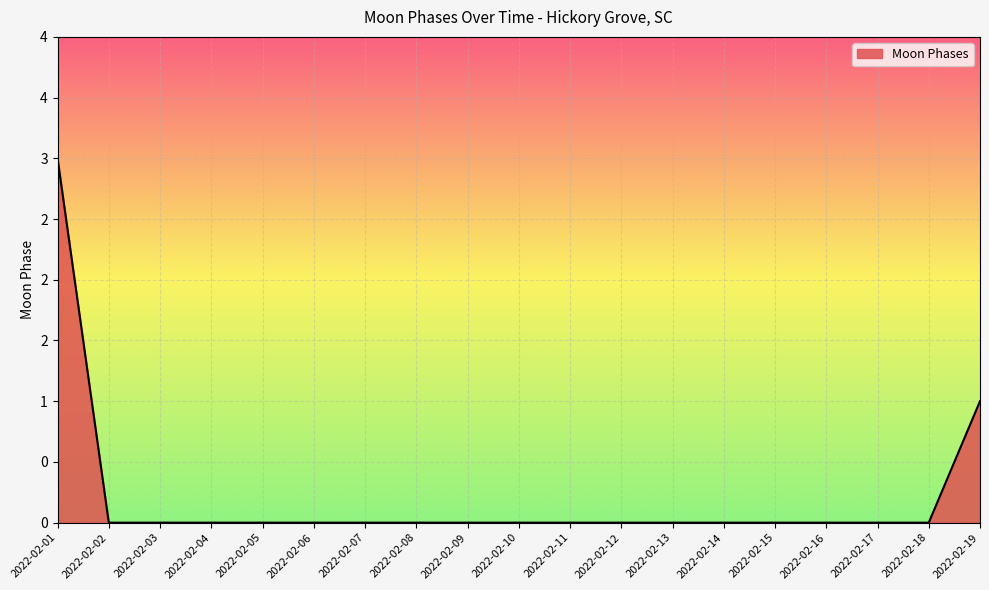

Which category has the lowest value across all series?

2022-02-02